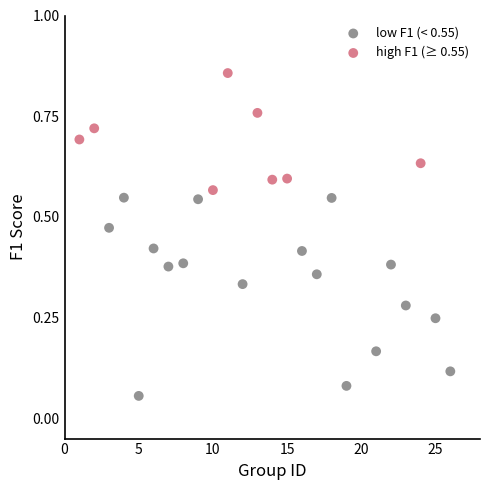

Which series has the widest spread of Y values?

low F1 (< 0.55)